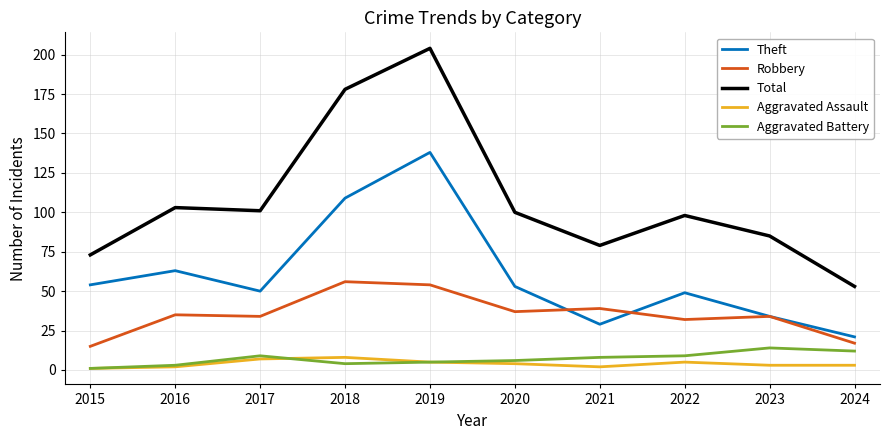

True or false: Aggravated Assault and Theft cross at least once.

False